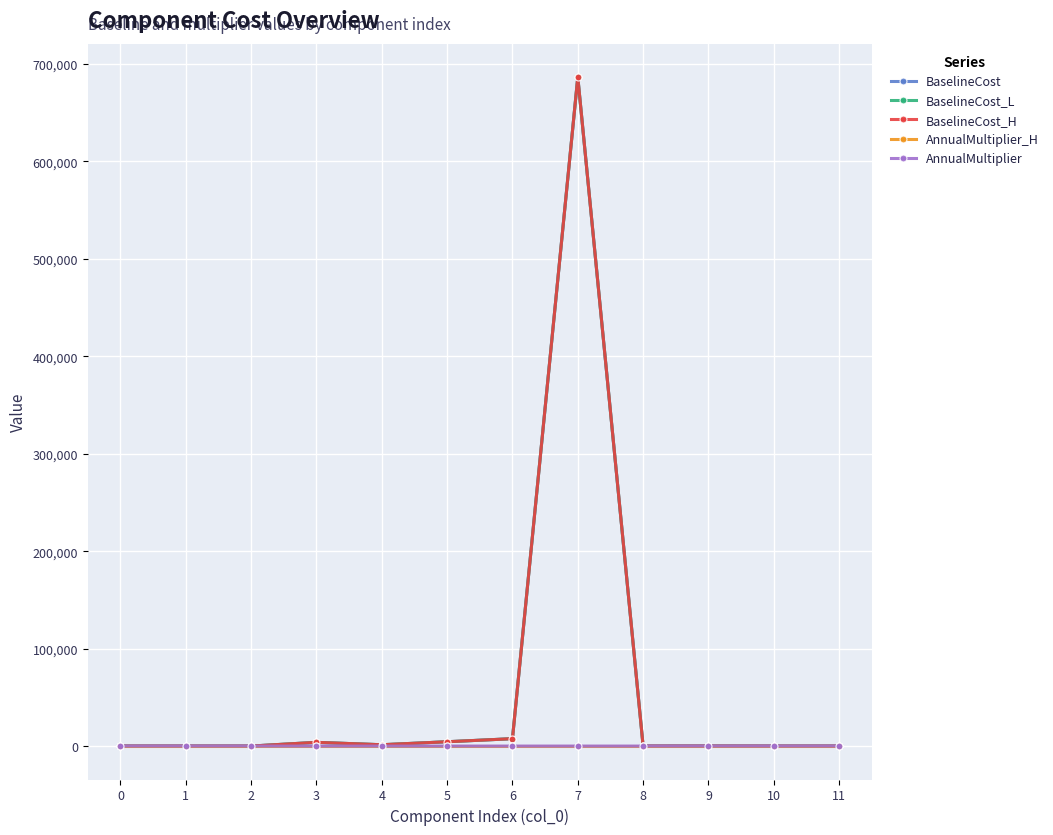

At which label does BaselineCost first exceed 50?

3